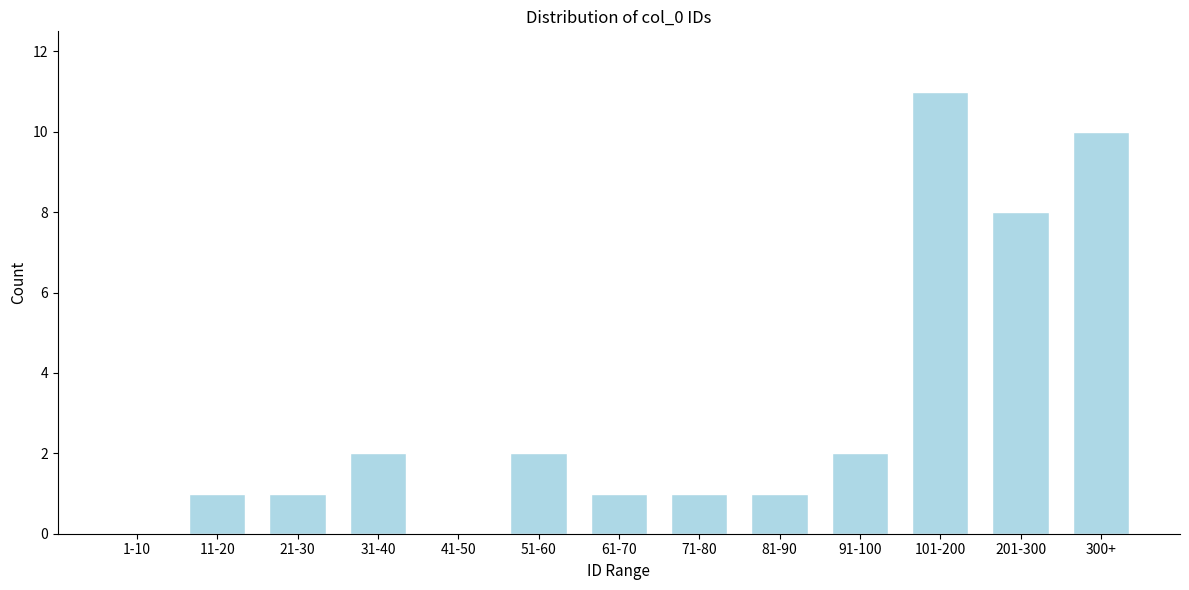

Reading left to right, list all the values displayed in this chart.

1-10=0	11-20=1	21-30=1	31-40=2	41-50=0	51-60=2	61-70=1	71-80=1	81-90=1	91-100=2	101-200=11	201-300=8	300+=10